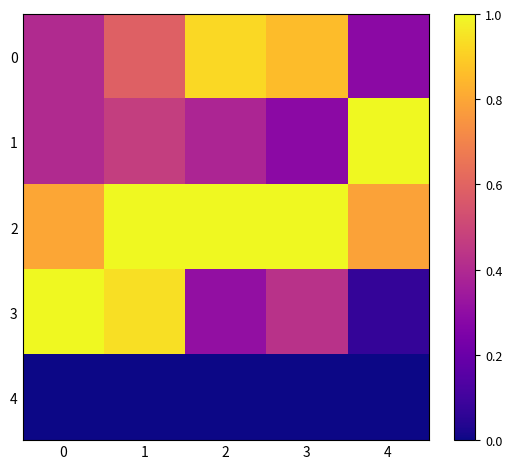

How many distinct data groups are displayed?

5